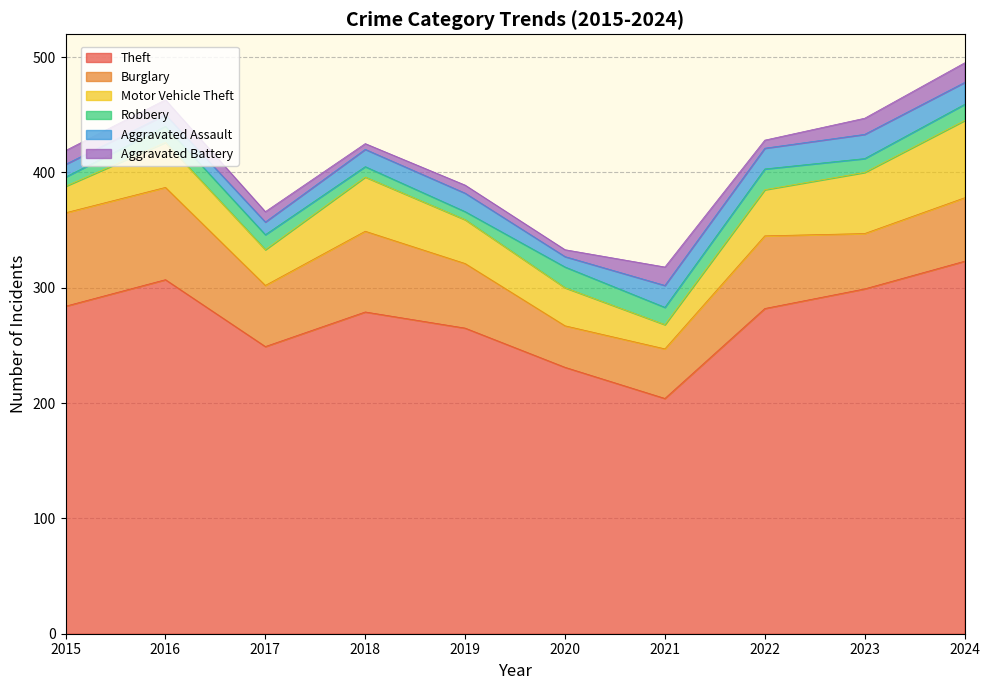

True or false: Aggravated Battery and Aggravated Assault intersect in this chart.

True